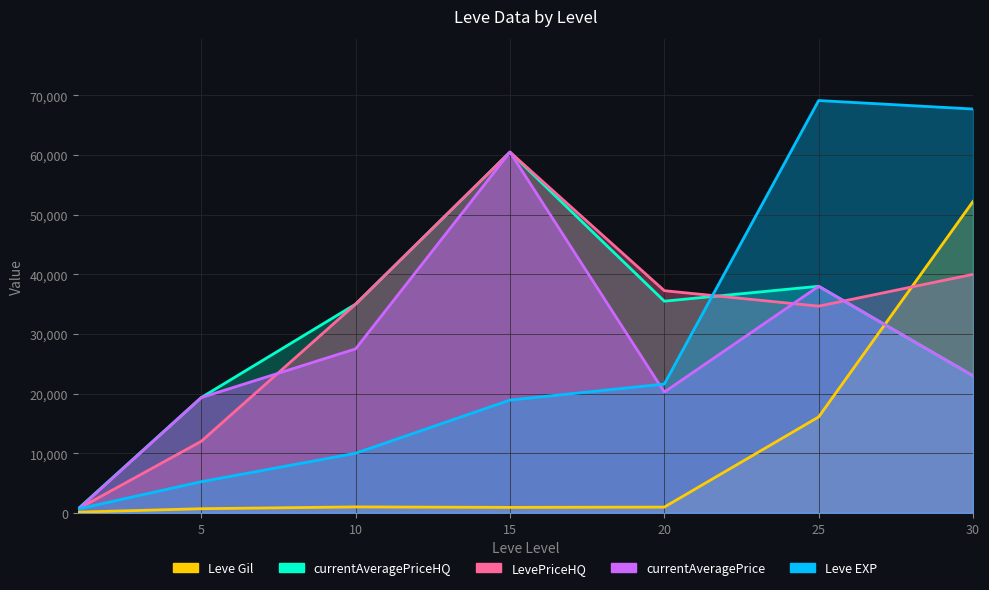

Is the value of Leve EXP at 10 greater than the value of Leve Gil at 15?

Yes